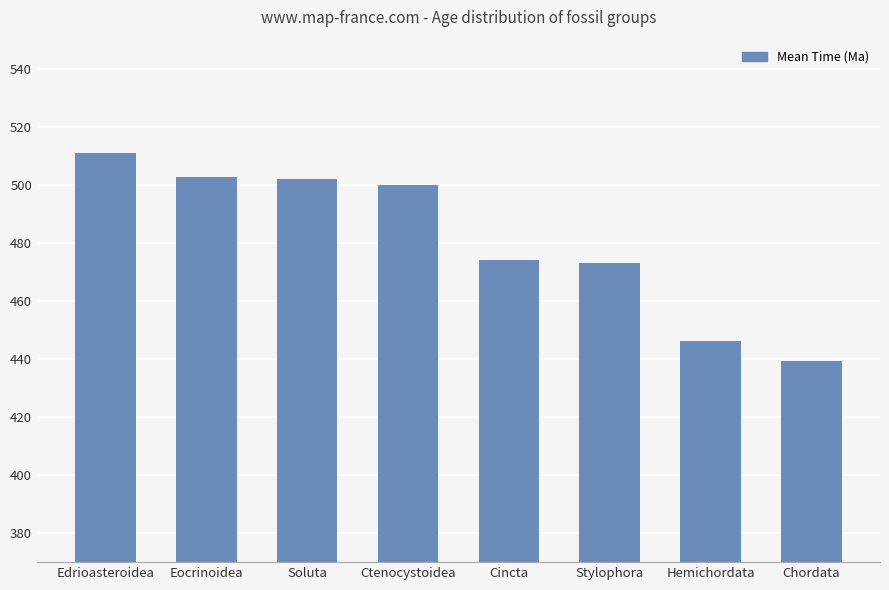

The chart shows a value of 510.8 at Edrioasteroidea. True or false?

True